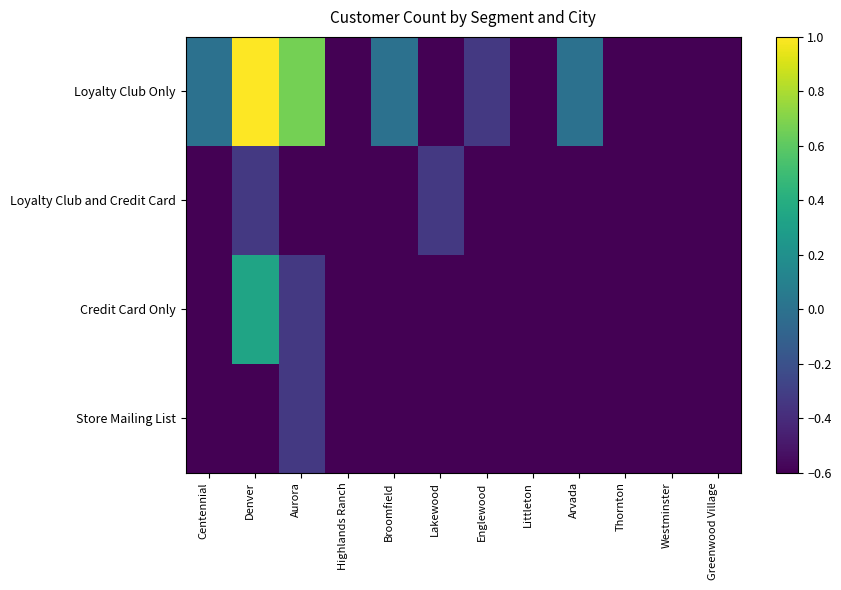

What is the greatest value displayed?

1.0